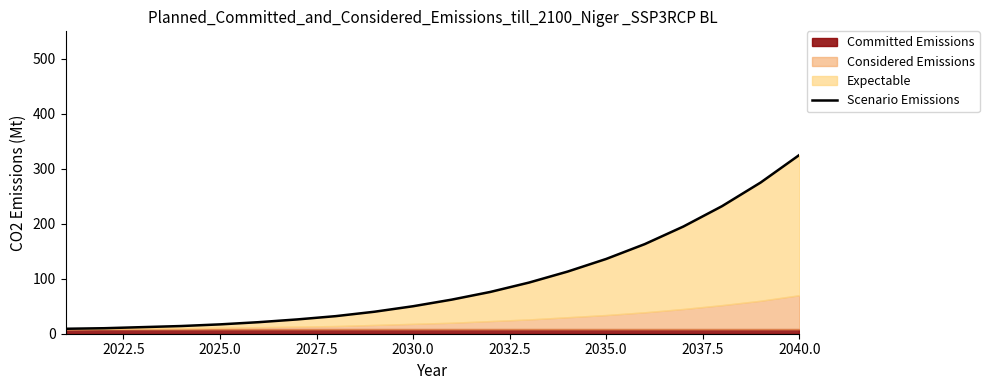

What is the greatest value displayed?

325